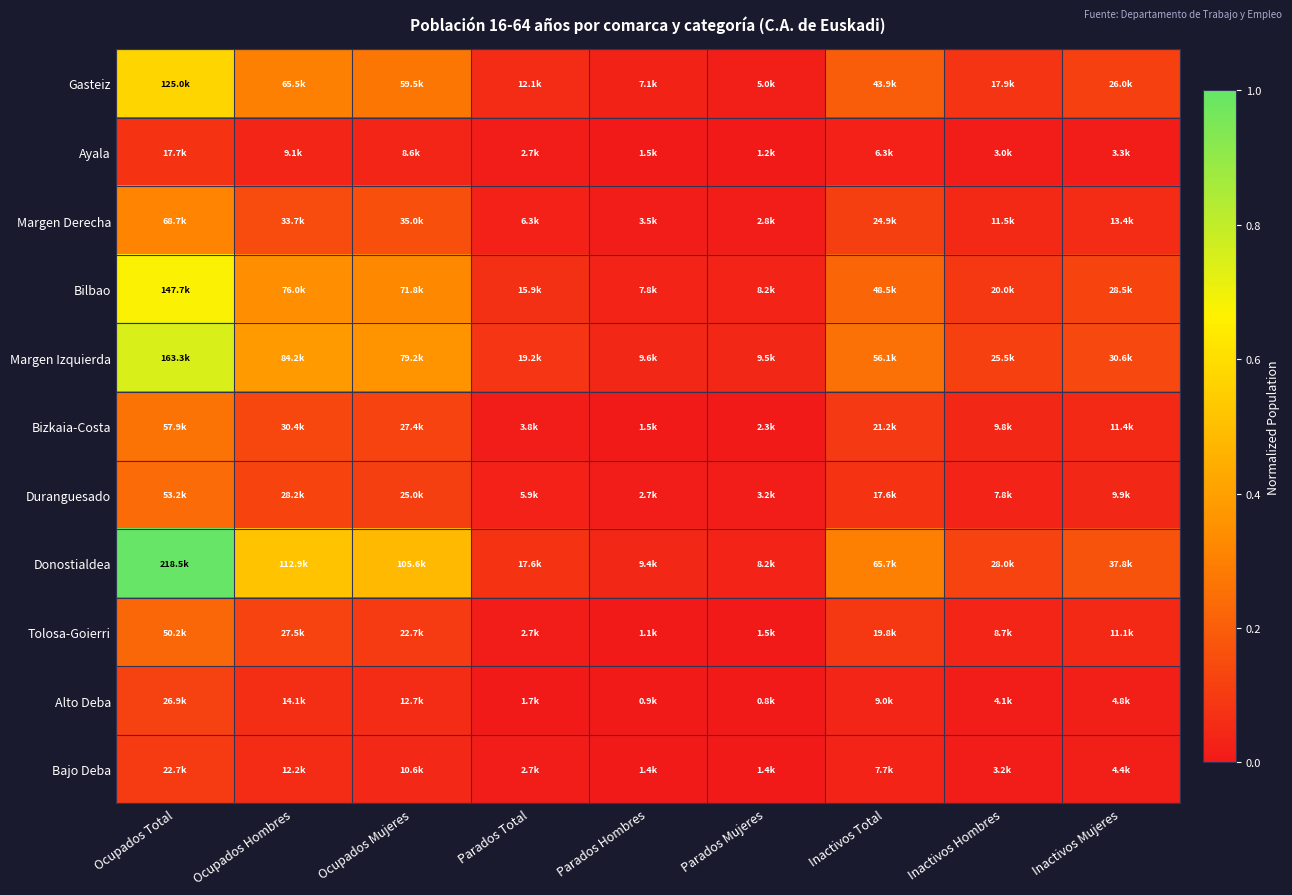

Which series has the largest total across all categories?

Donostialdea